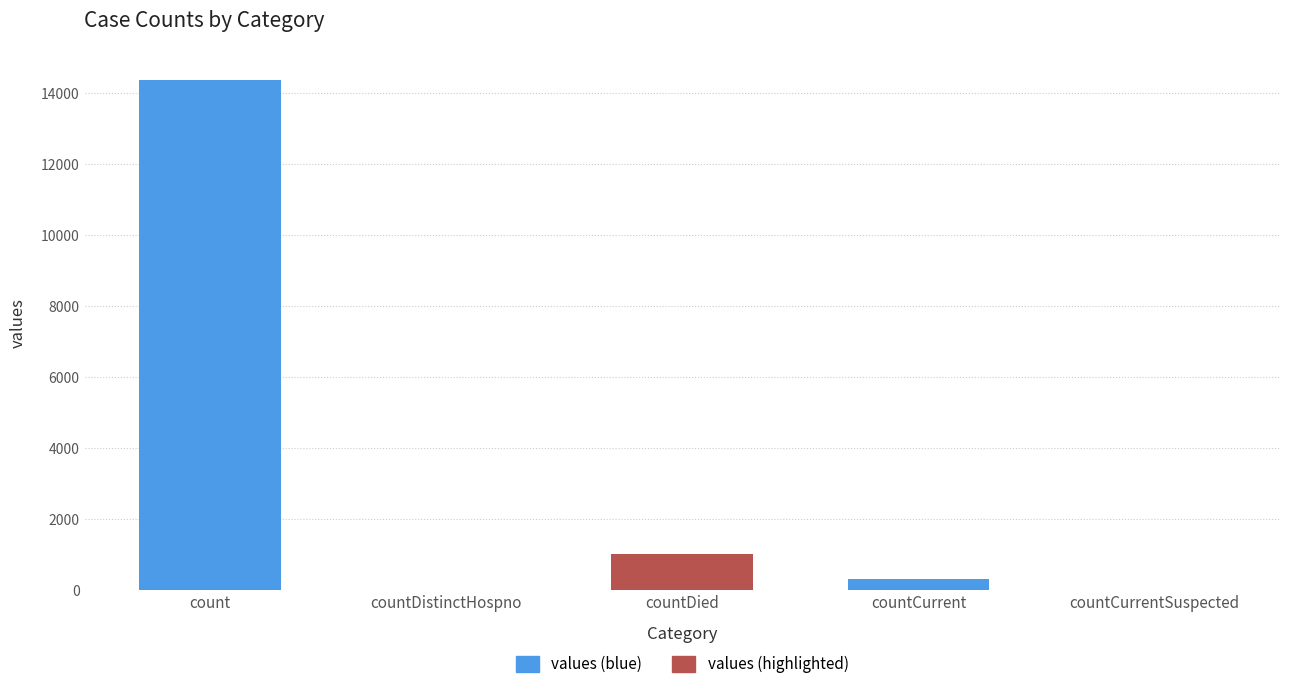

At which label does the data first exceed 319?

count